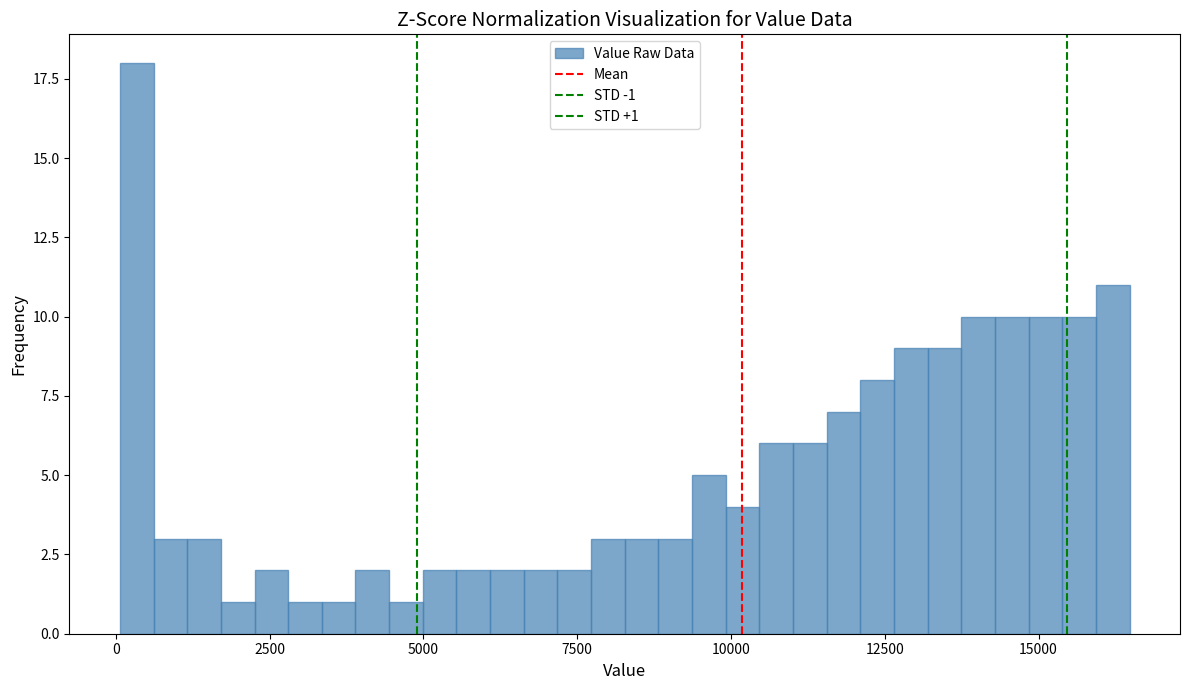

Read against the x-axis, roughly where is the centre of the tallest bar?

500